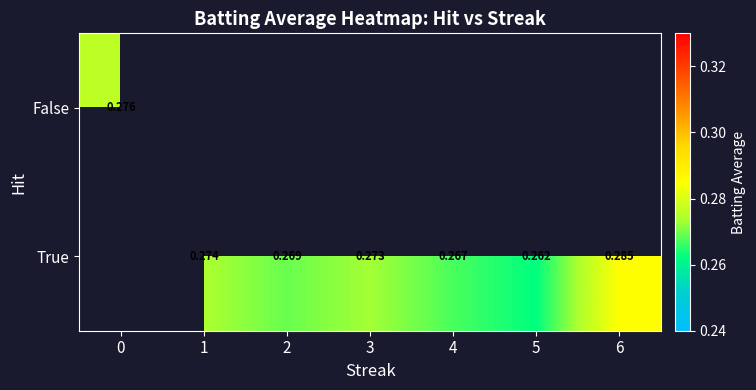

How many positive values does the True series have?

6